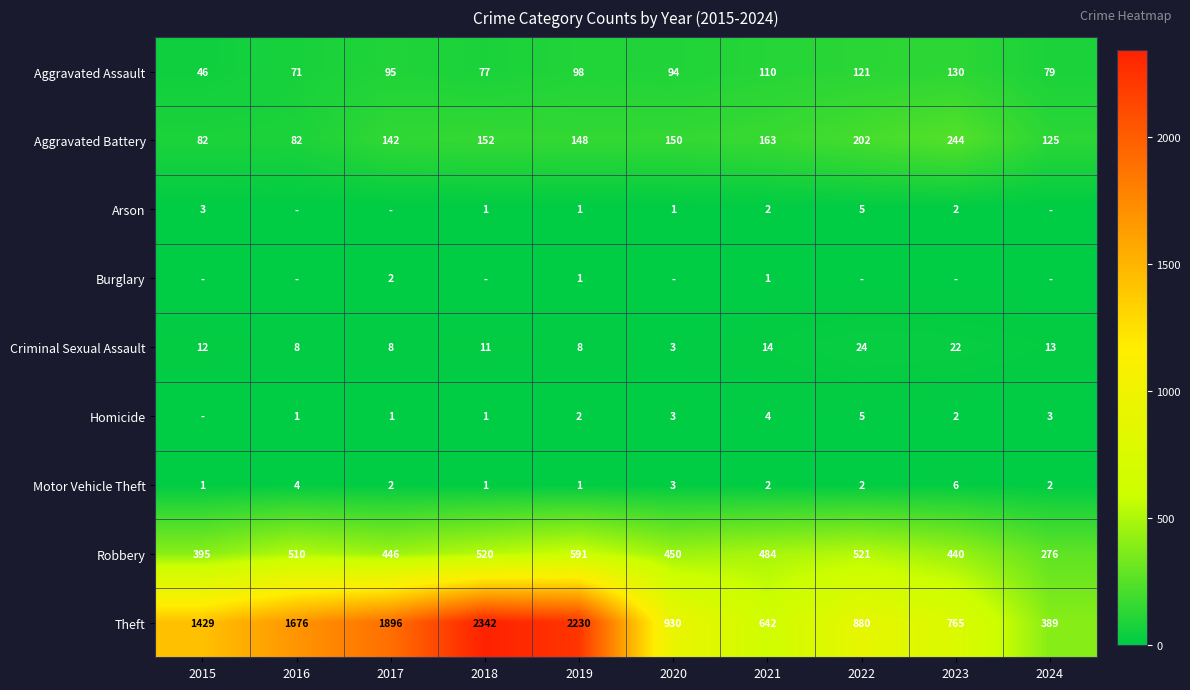

List the labels in order of Theft value, smallest first.

2024, 2021, 2023, 2022, 2020, 2015, 2016, 2017, 2019, 2018